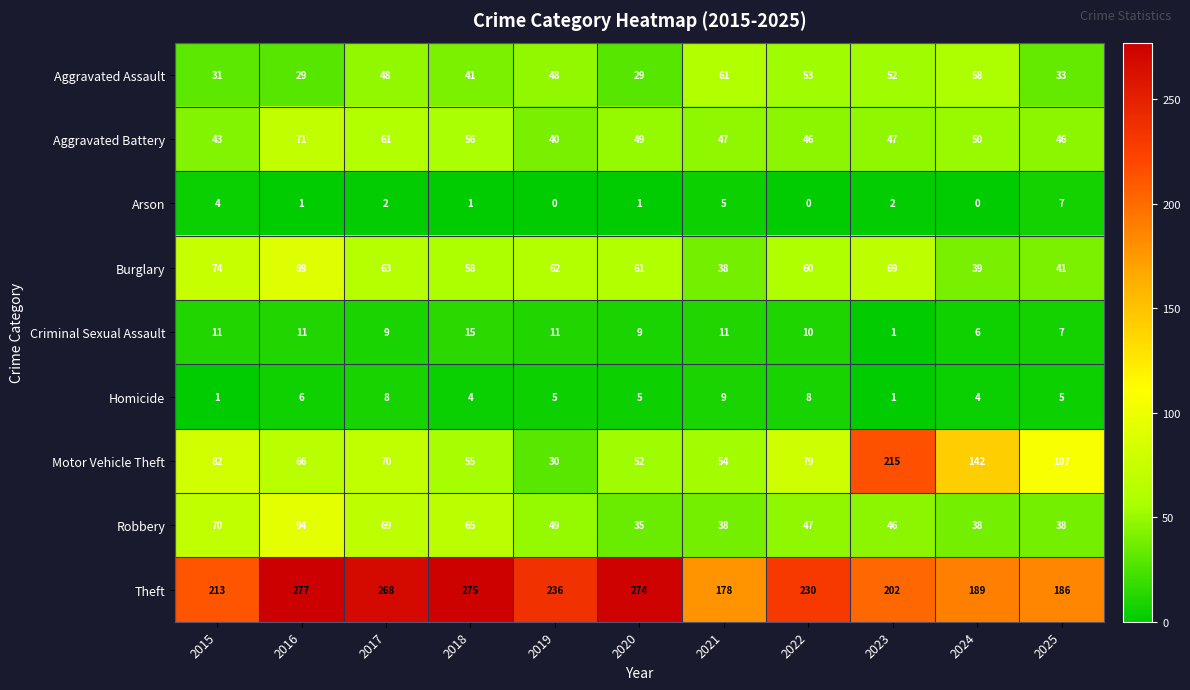

At which category is the sum across all series the highest?

2016